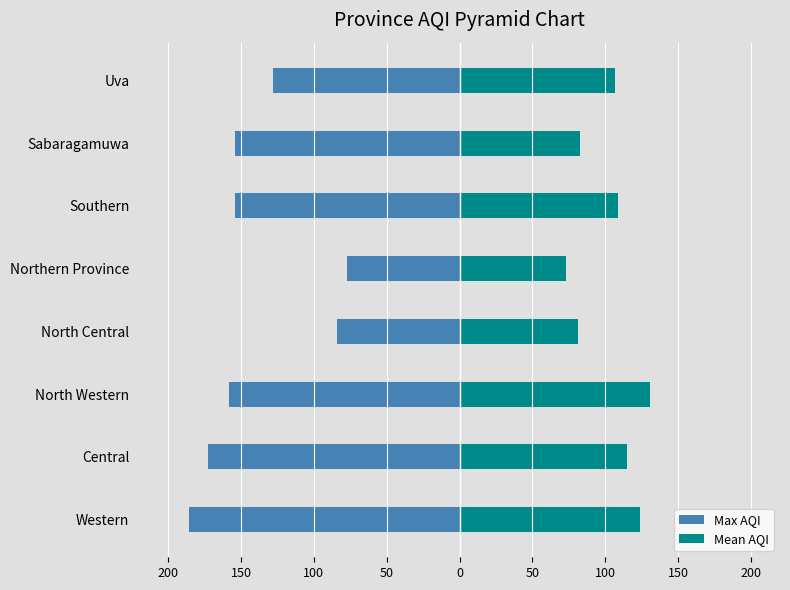

How many data points does each series have?

8